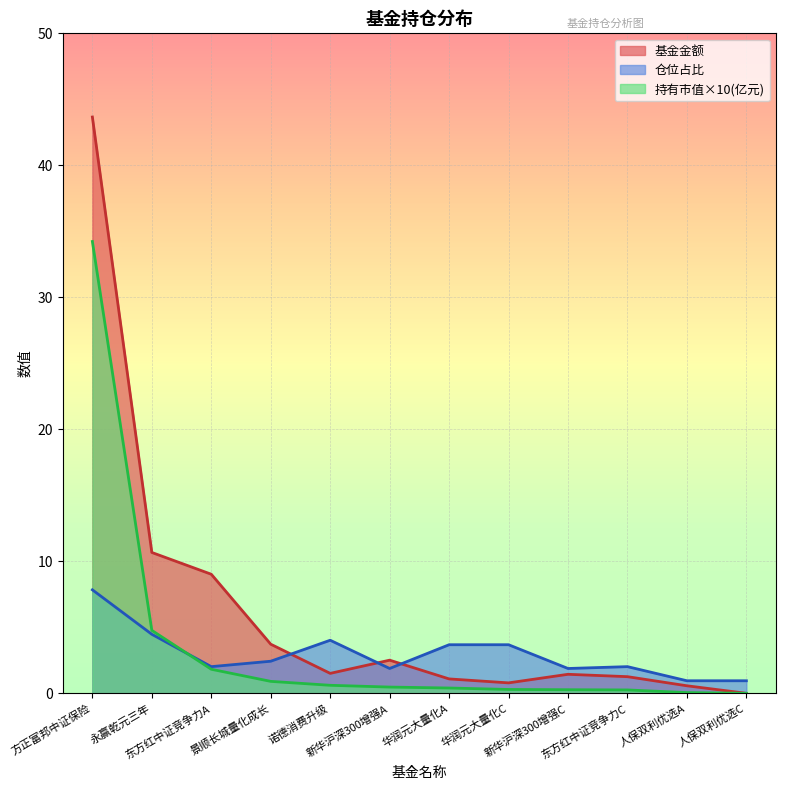

True or false: 仓位占比 has more than 0 points higher than both neighbors.

True